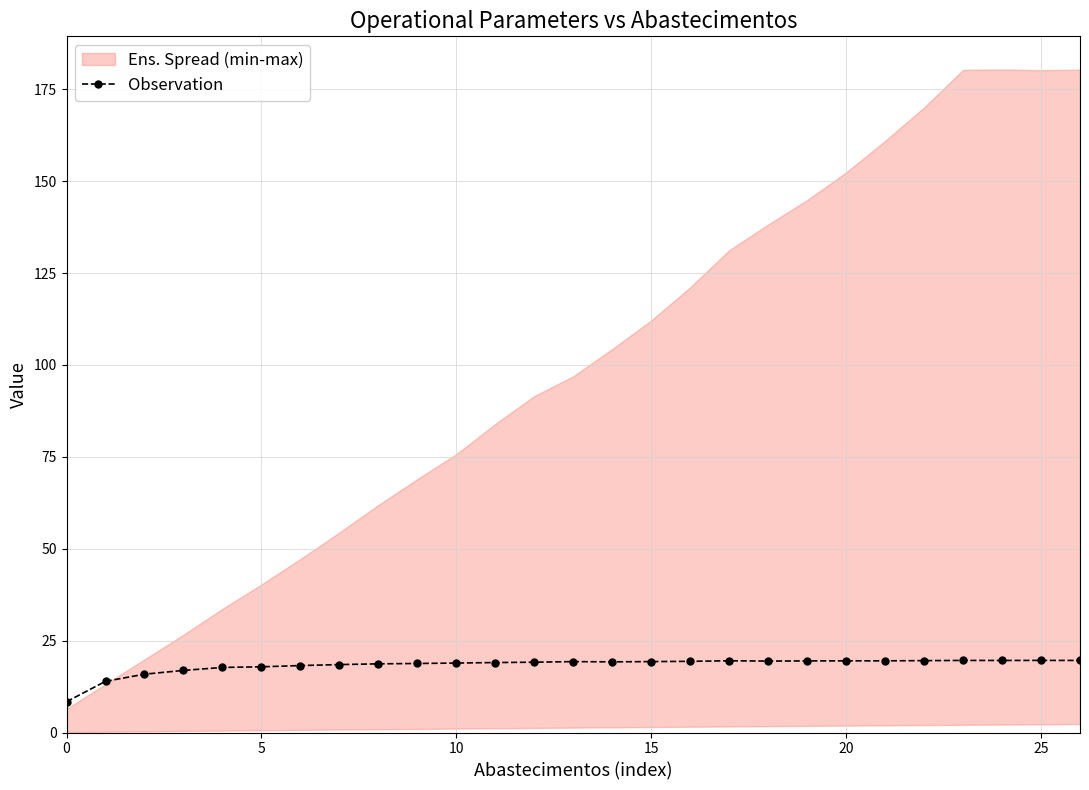

Reading right to left, list all the values displayed in this chart.

19.6	19.6	19.6	19.6	19.6	19.5	19.5	19.5	19.4	19.5	19.4	19.3	19.2	19.3	19.1	19.0	18.9	18.8	18.7	18.5	18.2	17.9	17.7	16.9	15.9	13.9	8.4